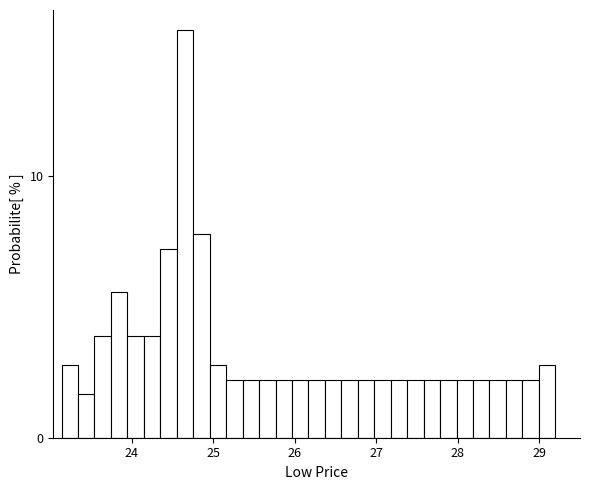

Read against the x-axis, roughly where is the centre of the tallest bar?

24.7